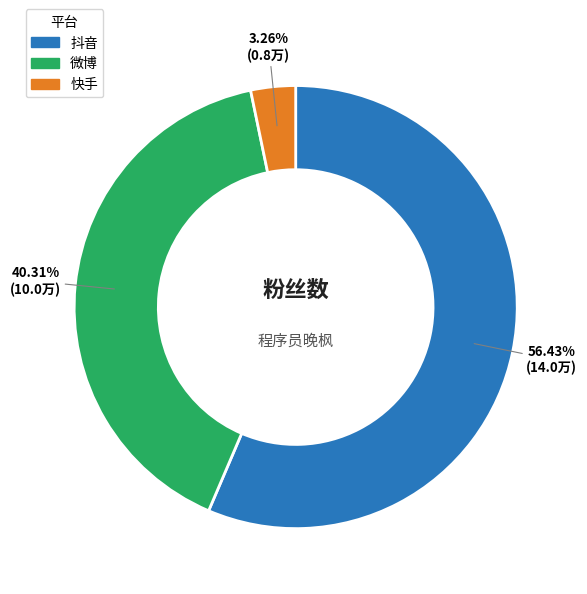

What portion of the pie excludes 抖音?

43.6%